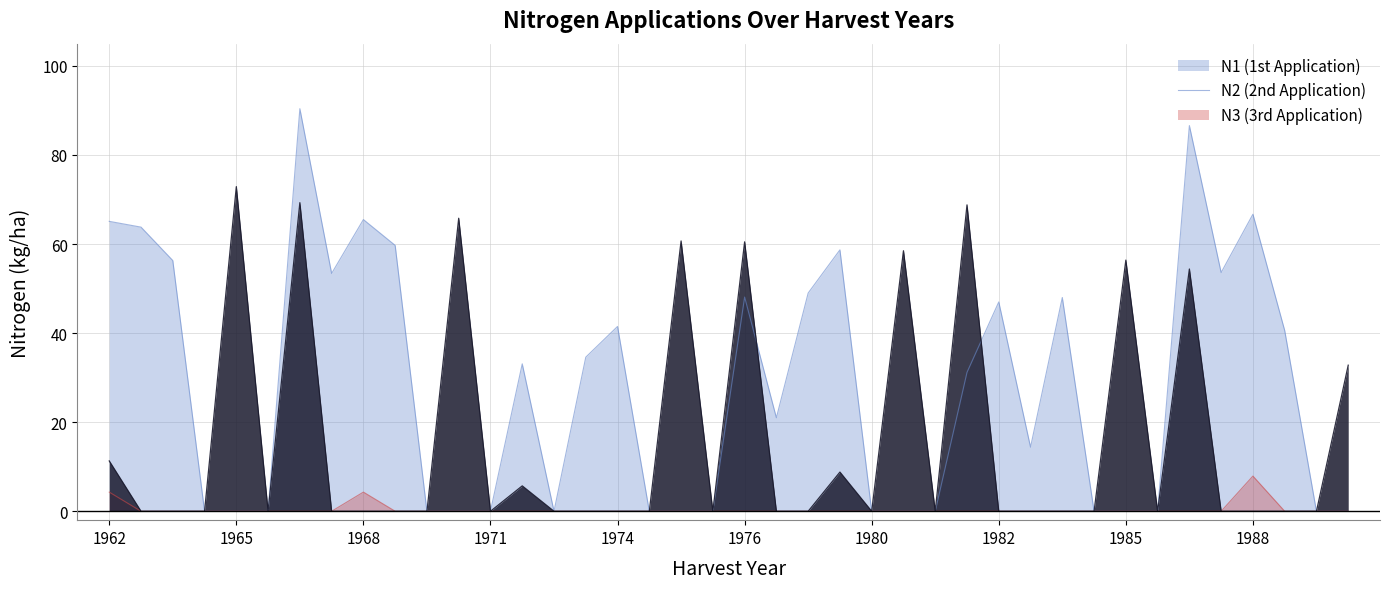

True or false: N3 has more than 0 points higher than both neighbors.

True